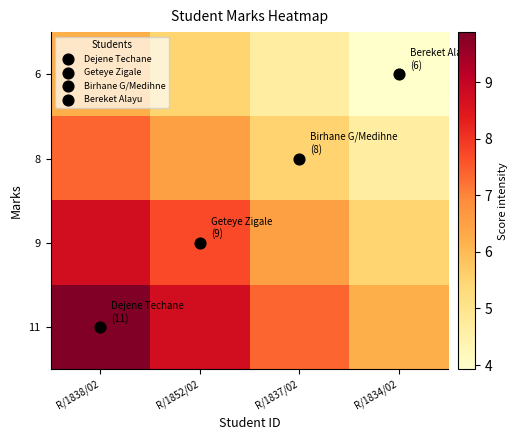

How many data points does each series have?

4